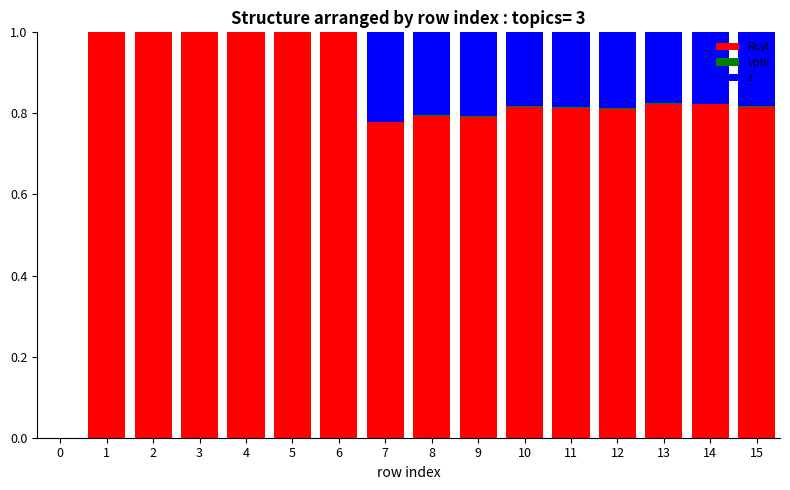

The value of Rcyl at 15 is 1.1. True or false?

False